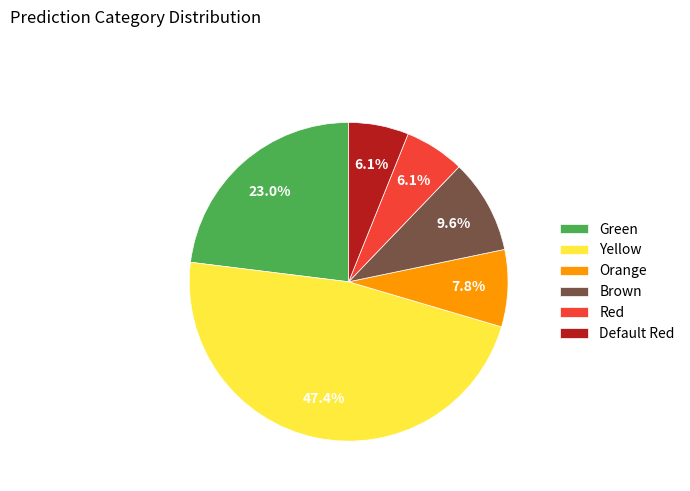

Is the sum of Brown and Default Red greater than half?

No